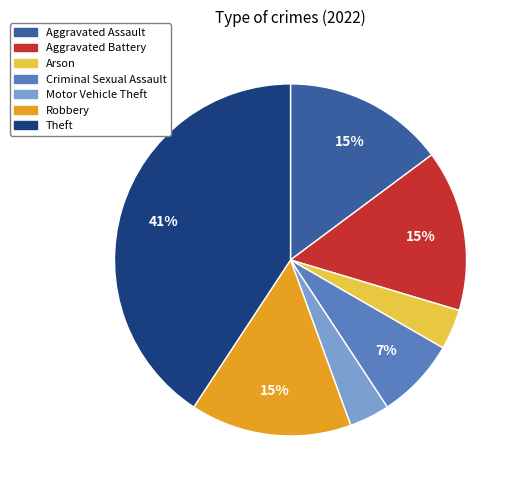

To the nearest percent, what is the average slice percentage?

14%